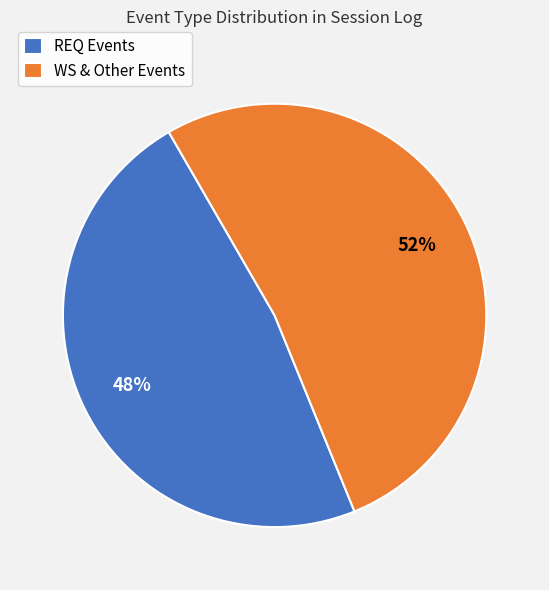

Is it true that REQ Events is 60% of the pie?

False